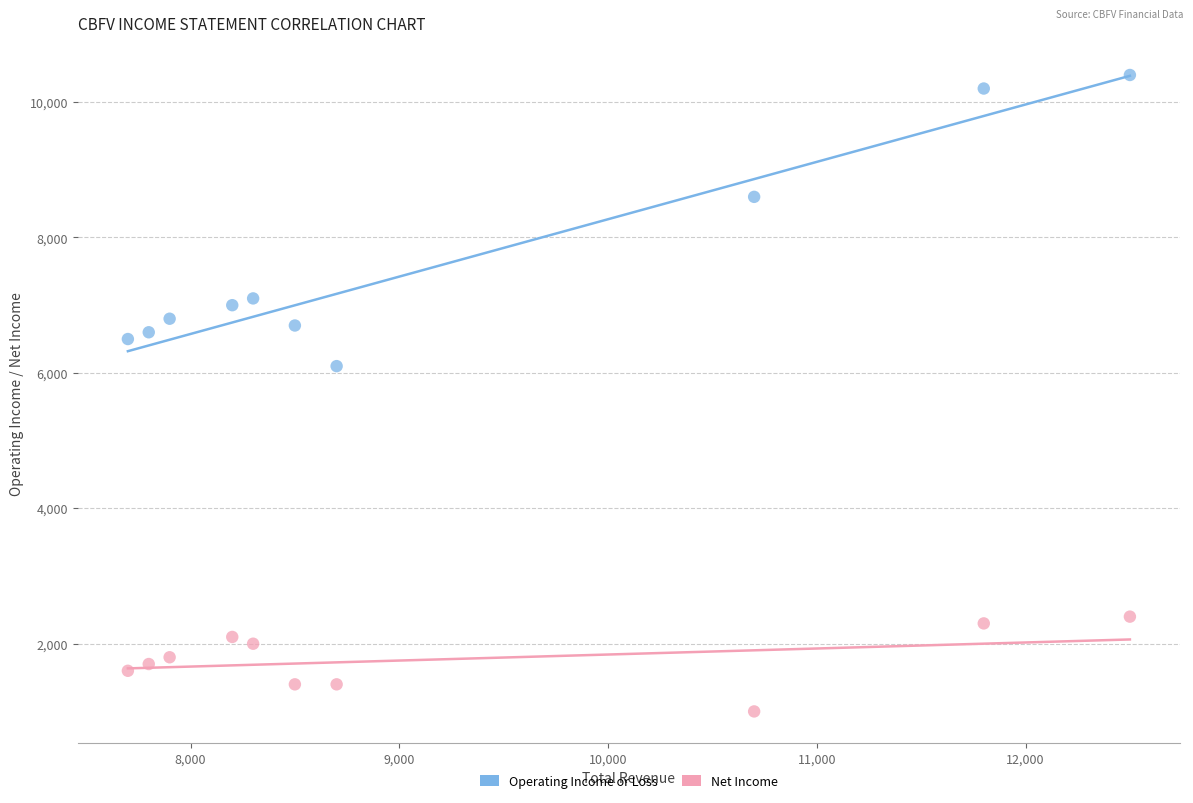

What are all the series names shown in the legend?

Operating Income or Loss, Net Income